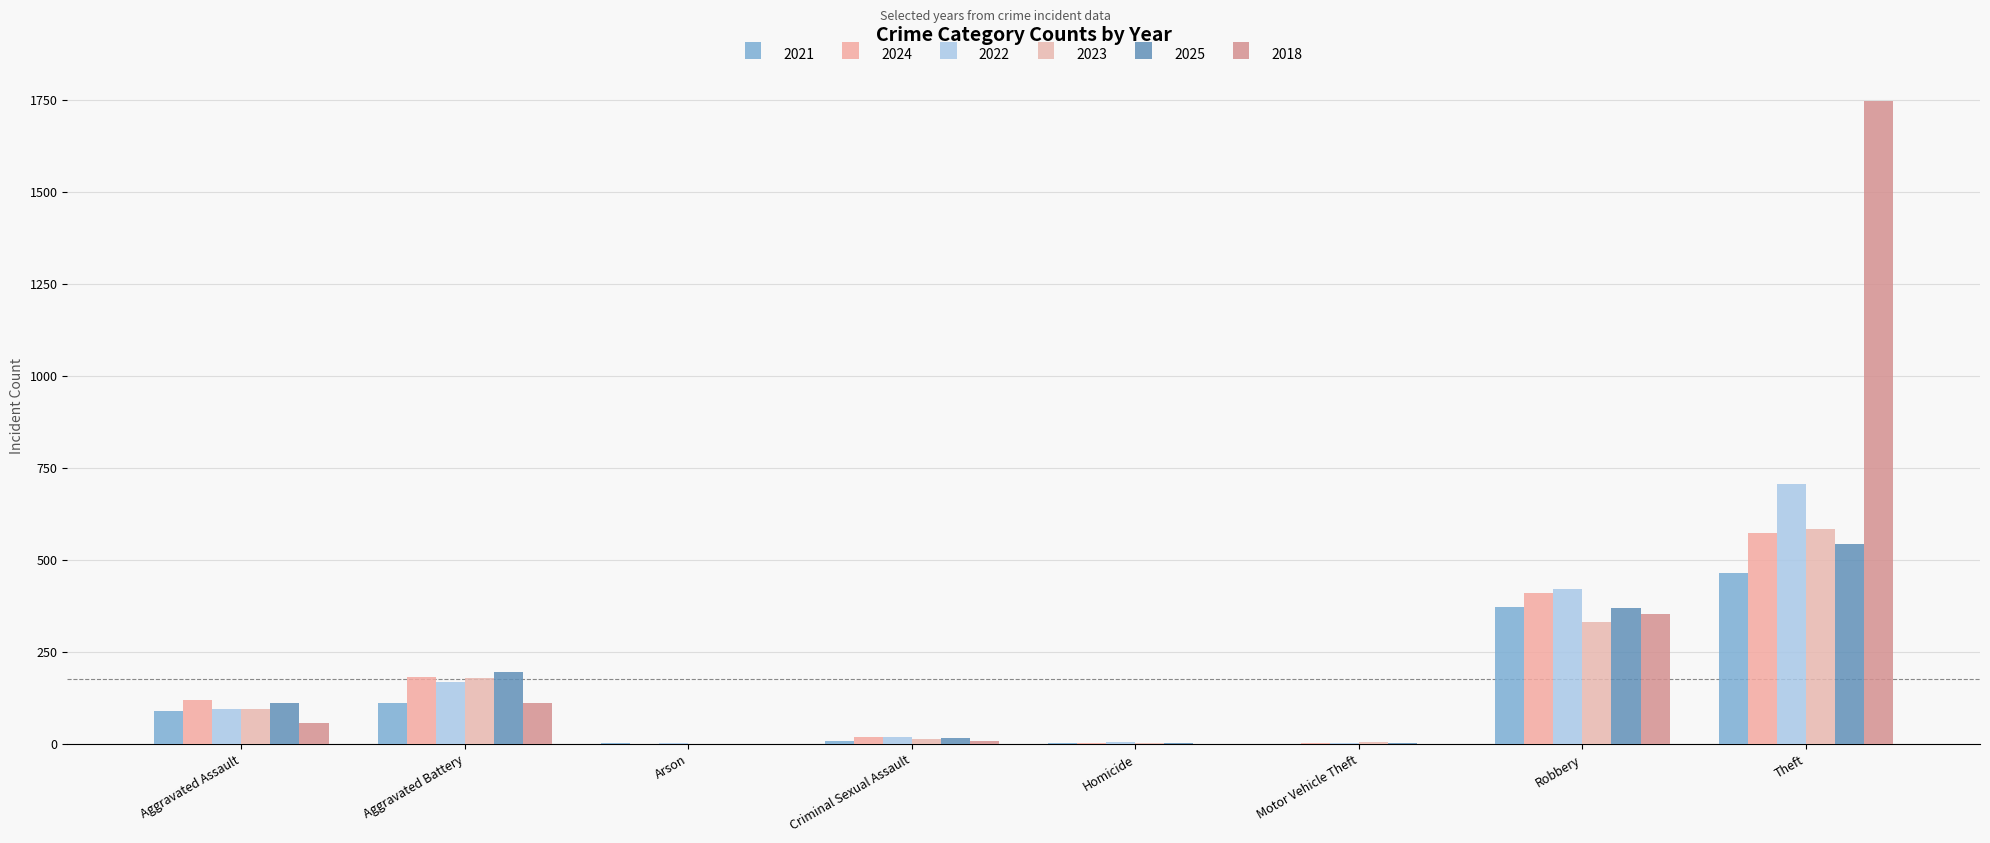

The 2023 series shows 1 at Arson. True or false?

False